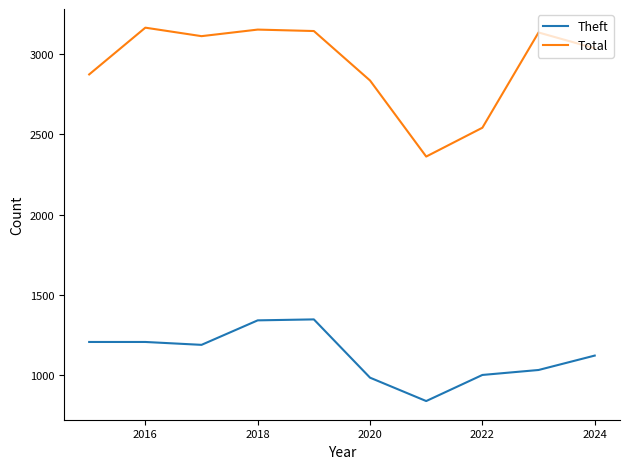

List the series in order of their peak value, highest first.

Total, Theft